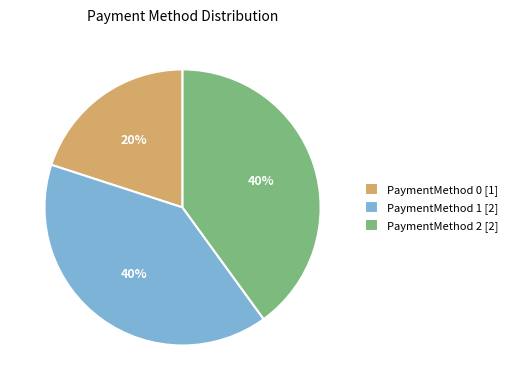

Count the number of slices in the pie.

3